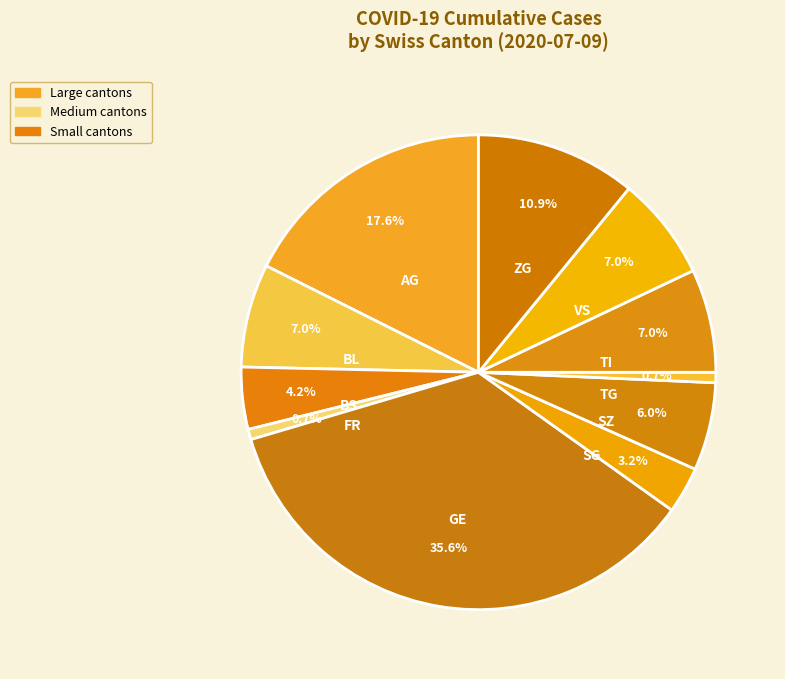

How many segments does this pie chart have?

11